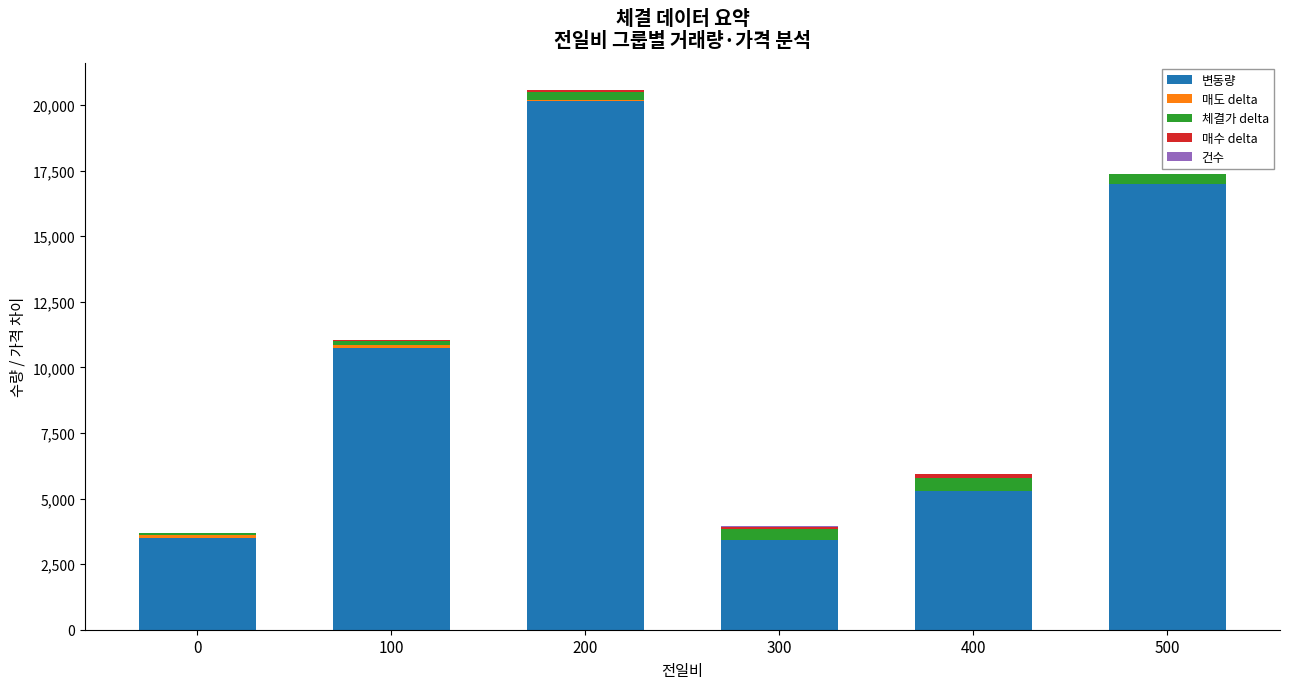

At which category is the sum across all series the highest?

200